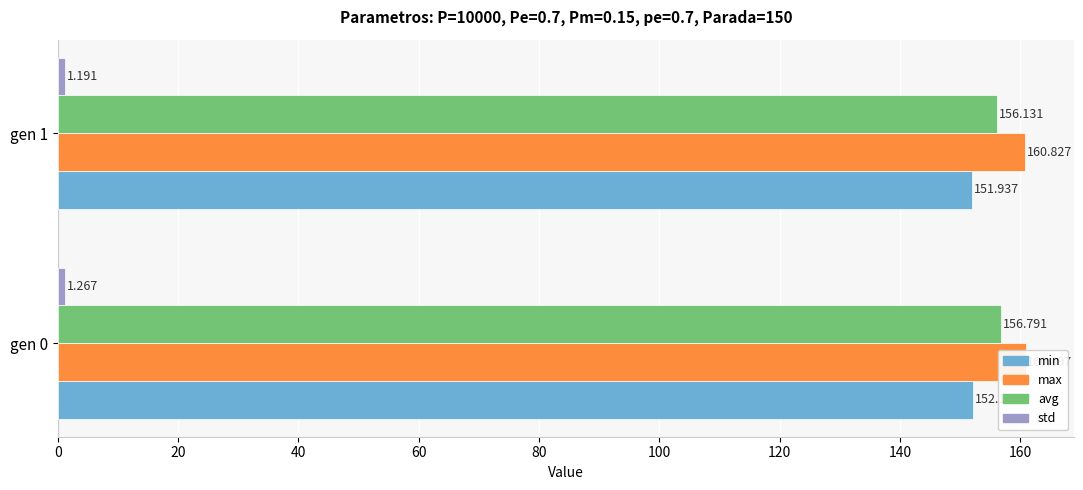

How many bars are there in total?

8